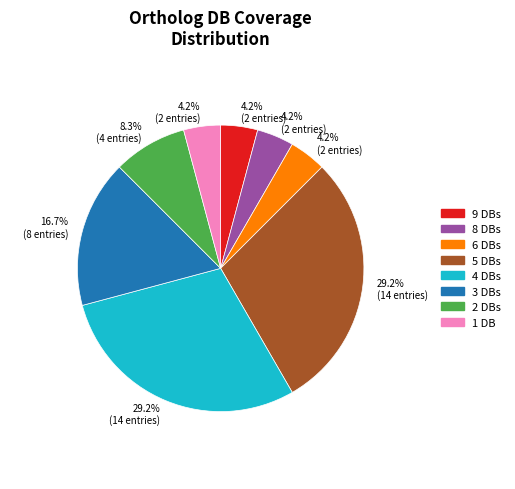

Is 3 DBs the majority of the pie?

No